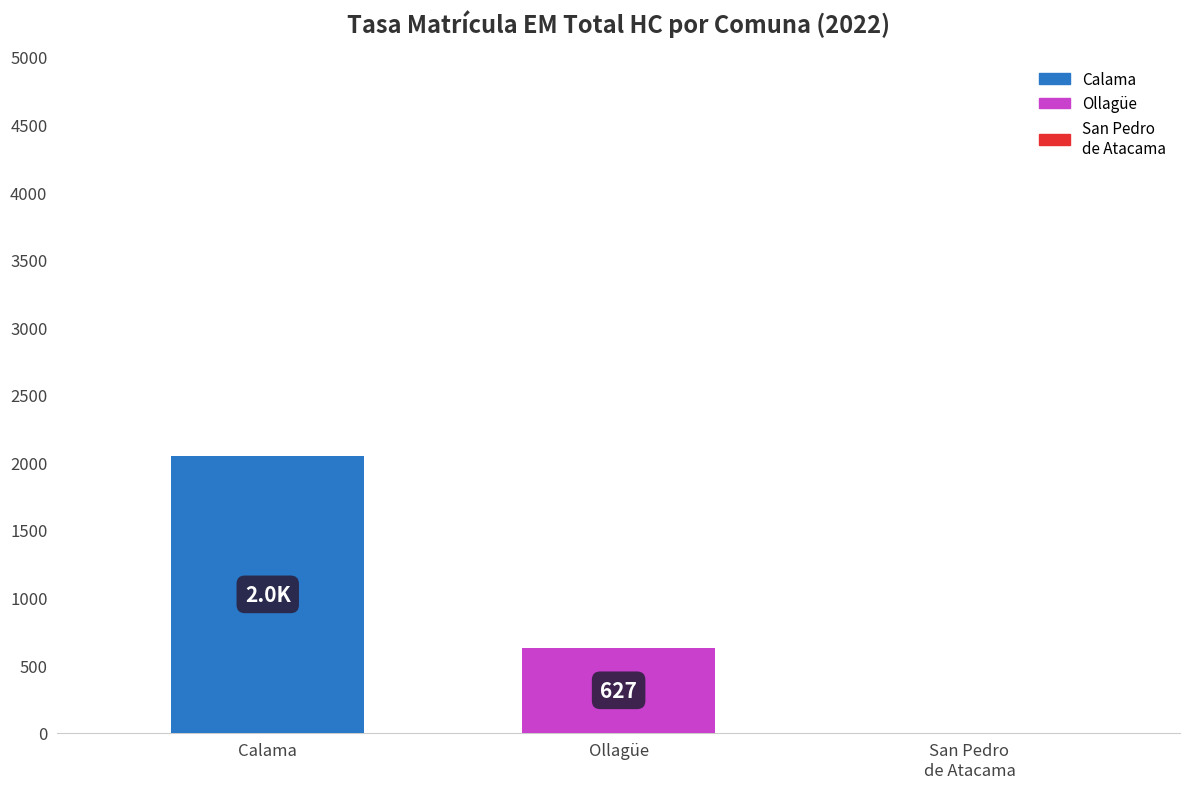

What is the sum of all values?

2673.7